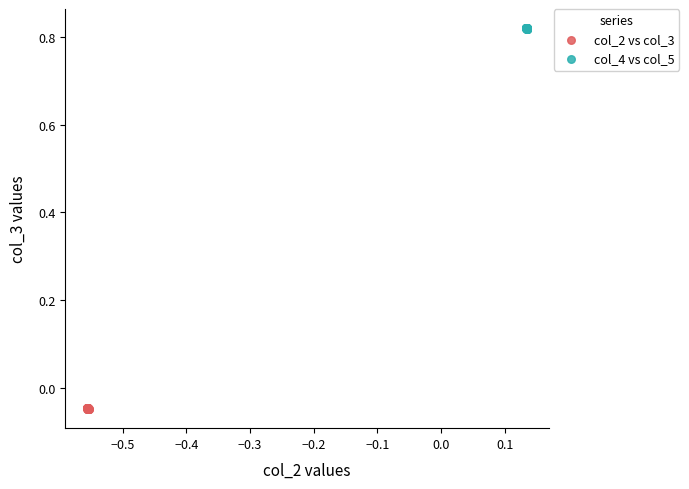

Which series reaches the maximum Y coordinate?

col_4 vs col_5